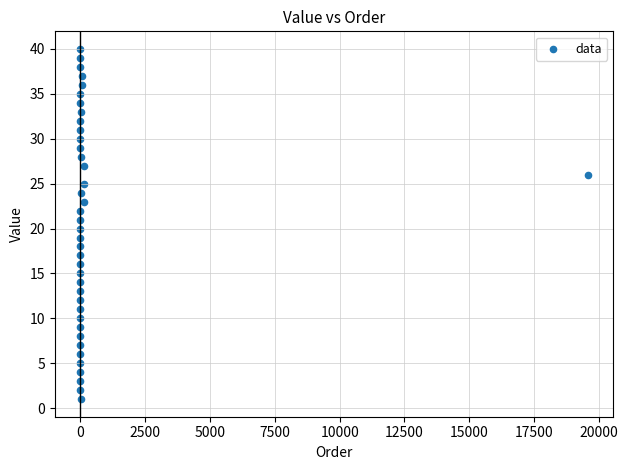

What is the range of Y values (max minus min)?

39